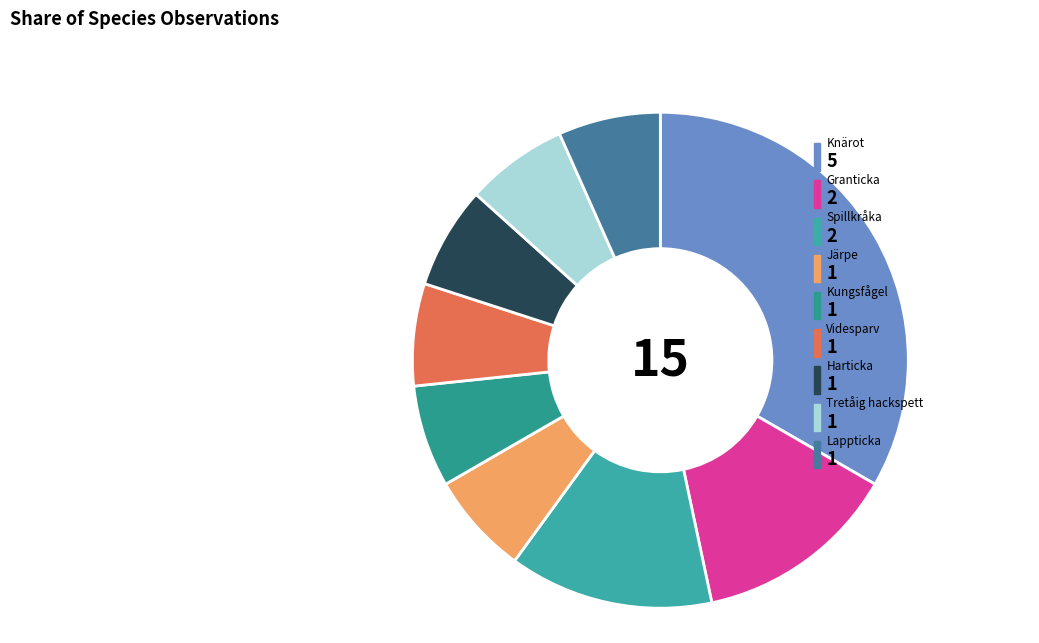

The Granticka slice represents 28% of the pie. True or false?

False